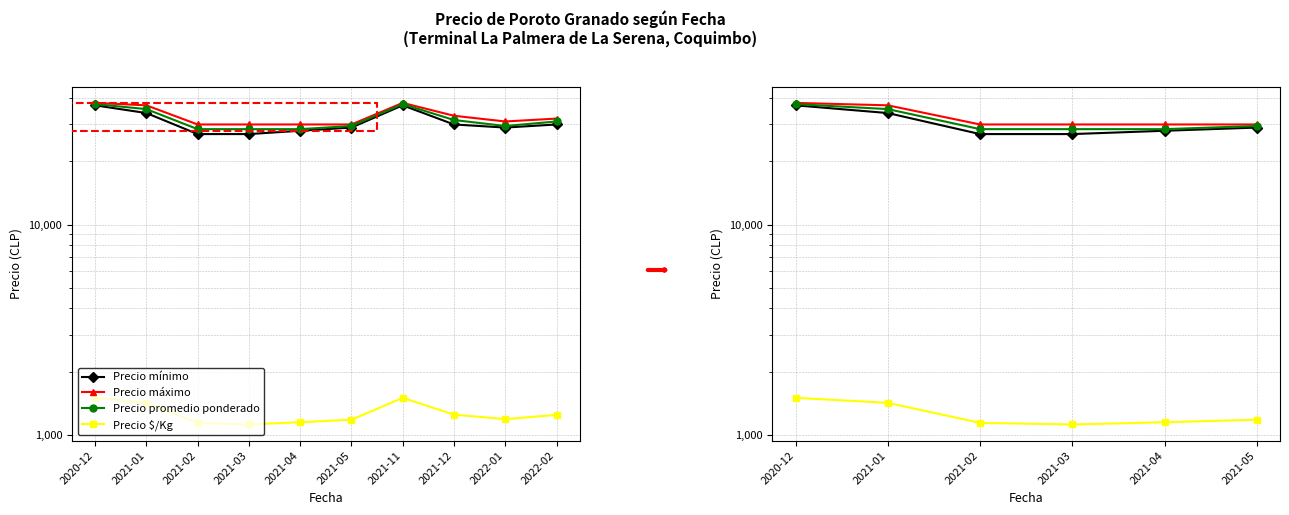

What are all the series names shown in the legend?

Precio mínimo, Precio máximo, Precio promedio ponderado, Precio $/Kg